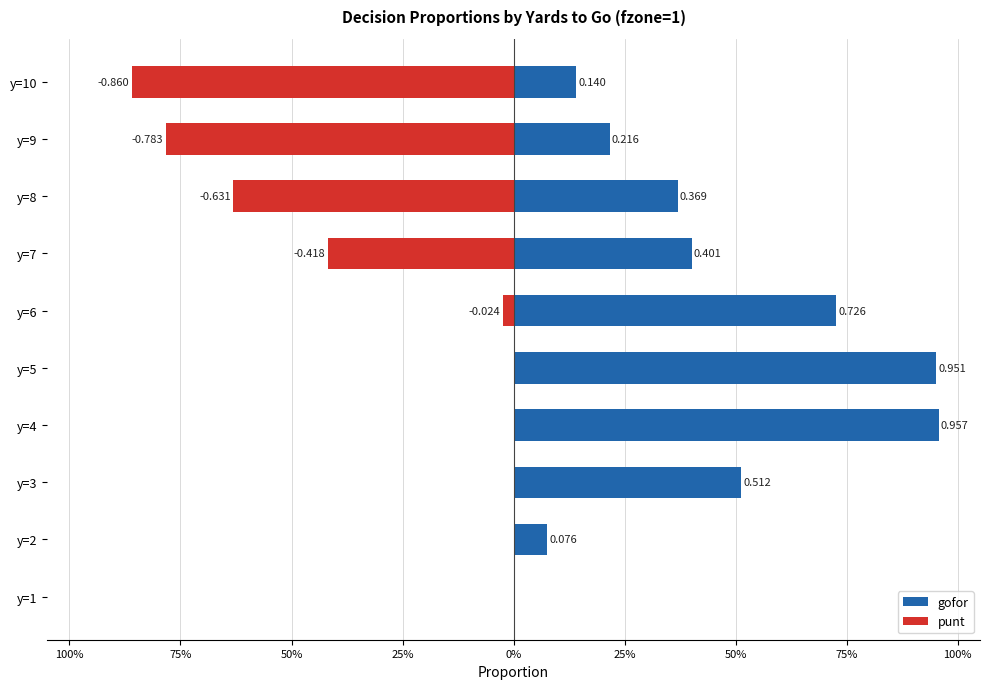

What is the difference between the gofor values at y=3 and y=9?

0.3